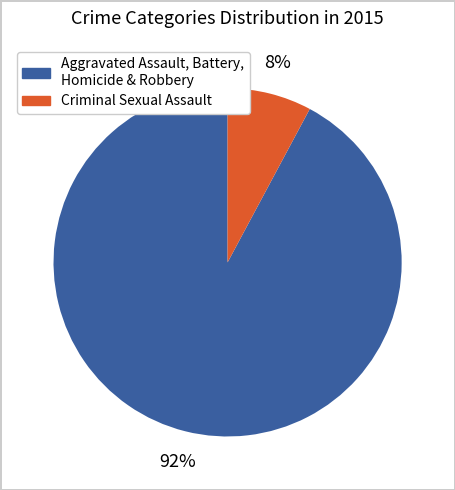

Is there any slice that represents more than half of the pie?

Yes